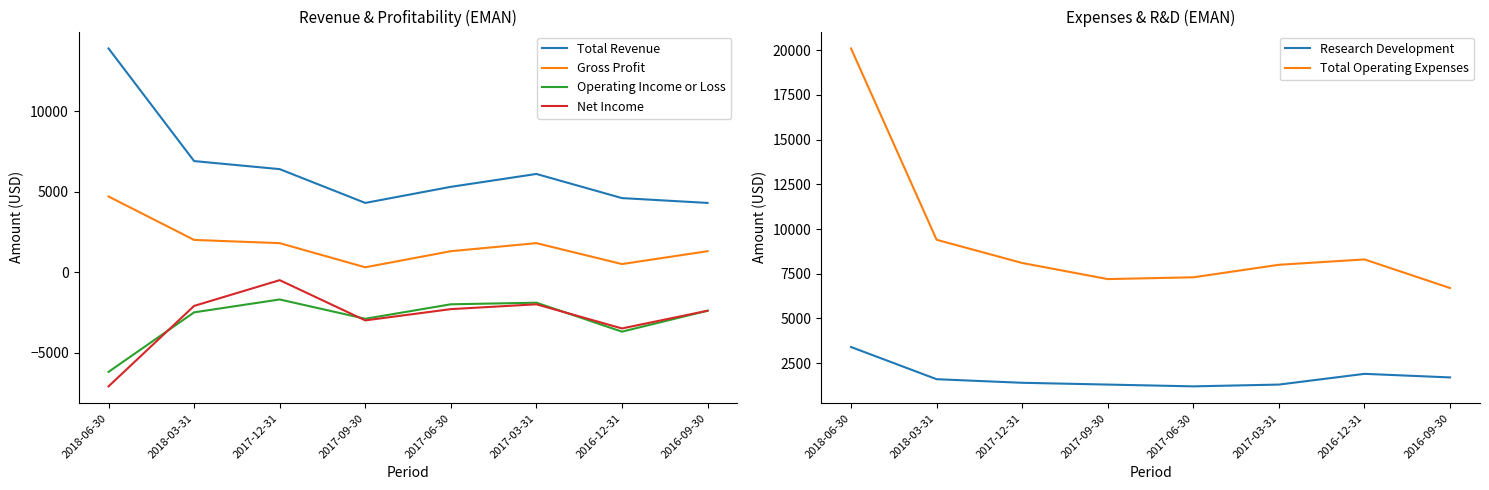

What is the difference between the maximum and second lowest values in the Total Operating Expenses series?

12900